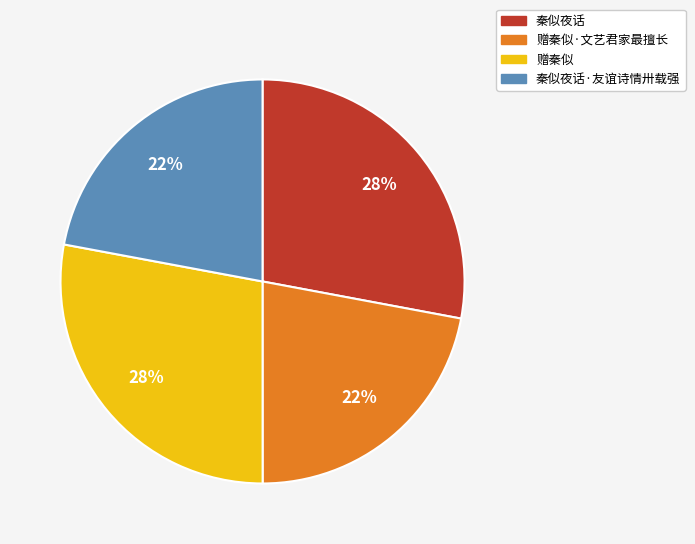

To the nearest percent, what is the difference between the 赠秦似·文艺君家最擅长 and 赠秦似 slice percentages?

6%